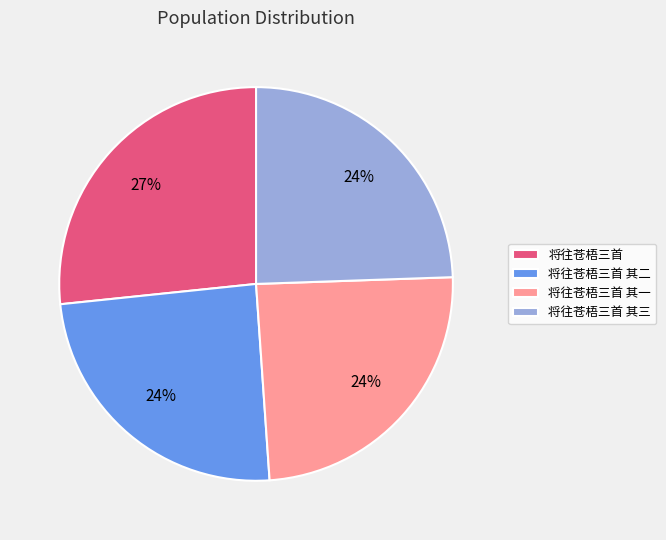

What is the largest slice in the pie chart?

将往苍梧三首